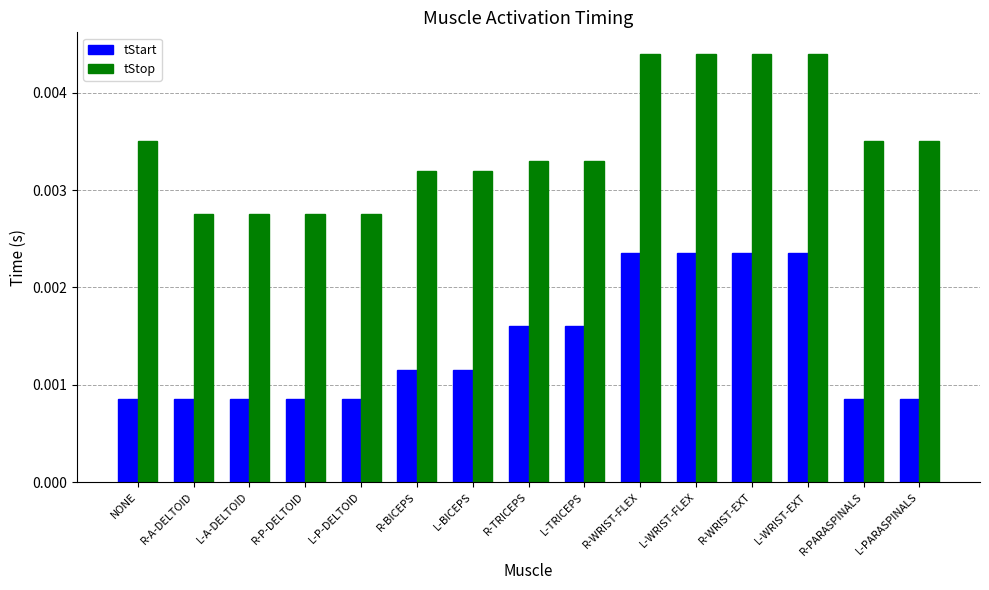

Rank the series at R-BICEPS from highest to lowest value.

tStop, tStart